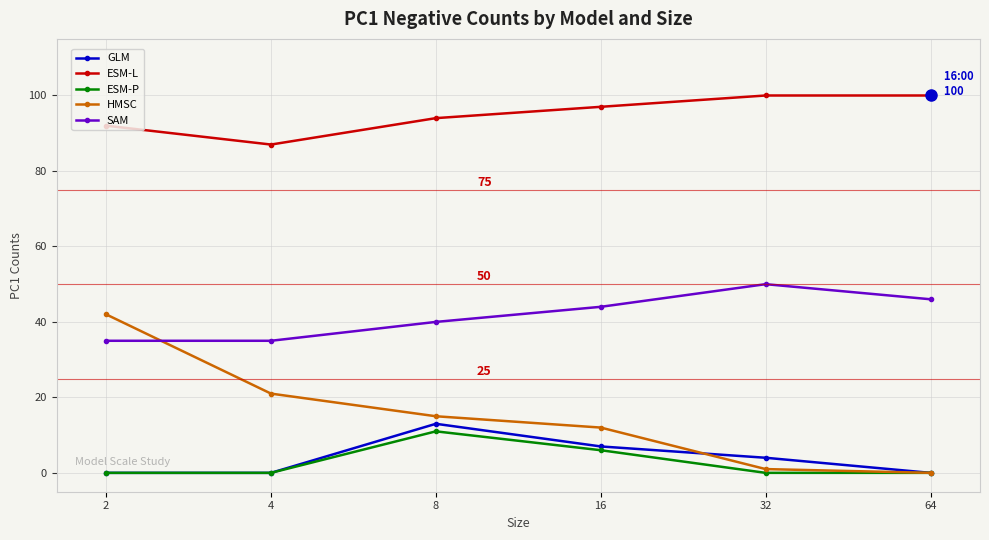

Does the chart display data point markers on the line(s)?

Yes